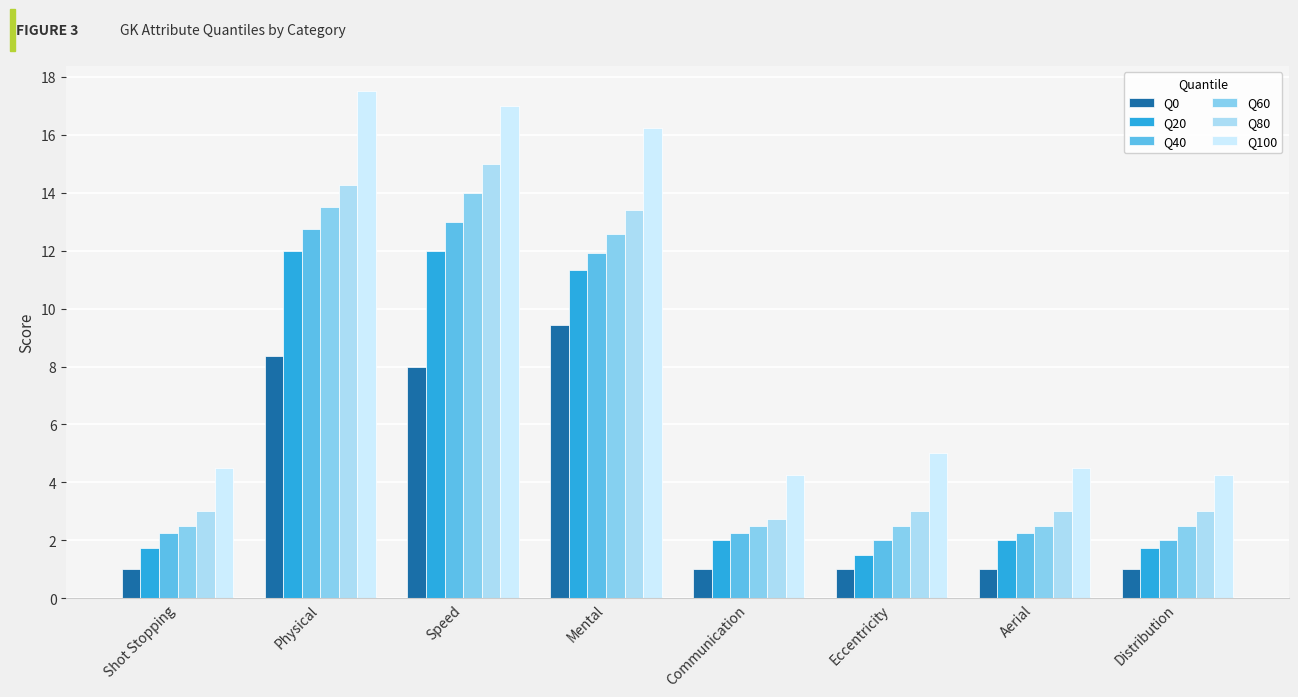

What is the difference between the maximum and minimum values in the Q40 series?

11.0